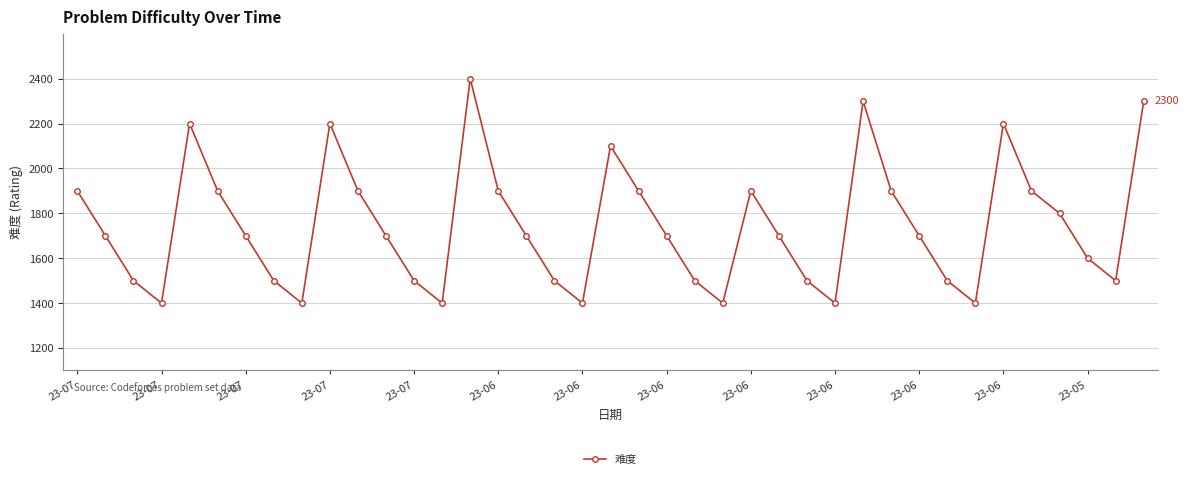

How many points are lower than both their immediate neighbors (excluding endpoints)?

8